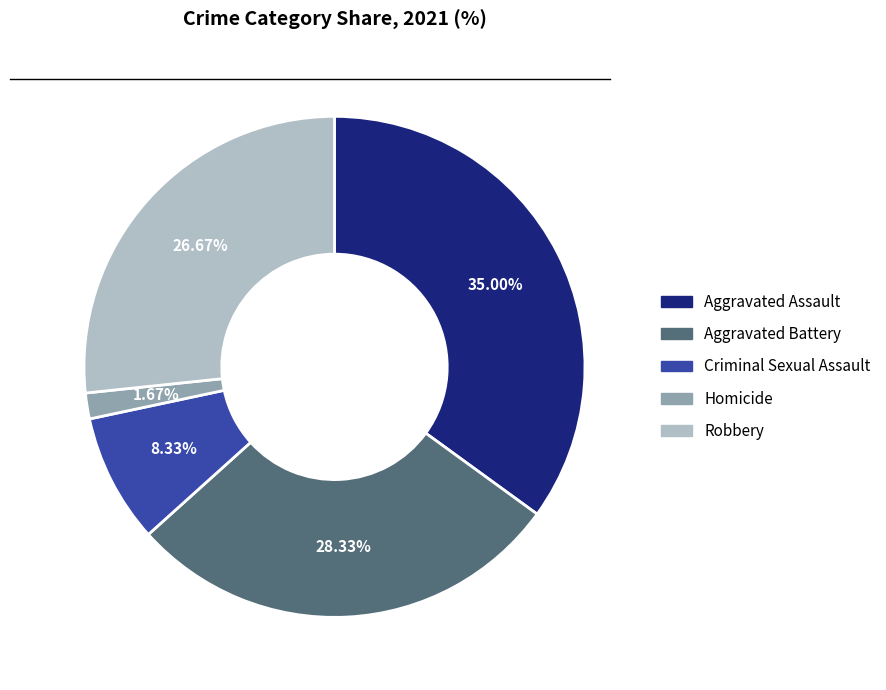

How many slices are in this pie chart?

5